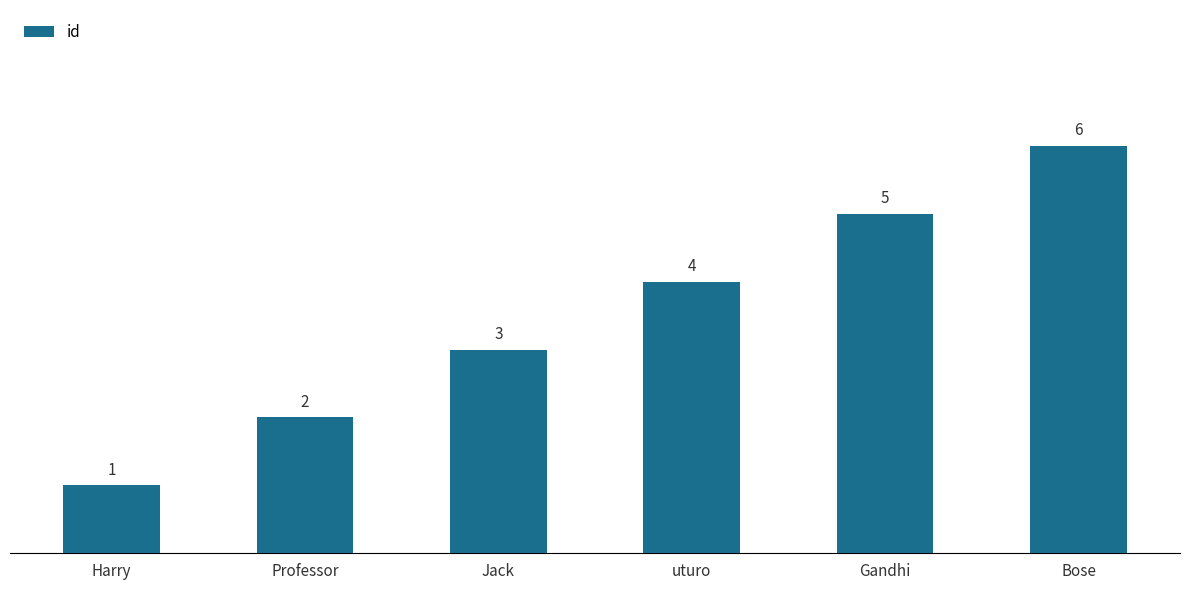

Rank the categories by value from highest to lowest.

Bose, Gandhi, uturo, Jack, Professor, Harry